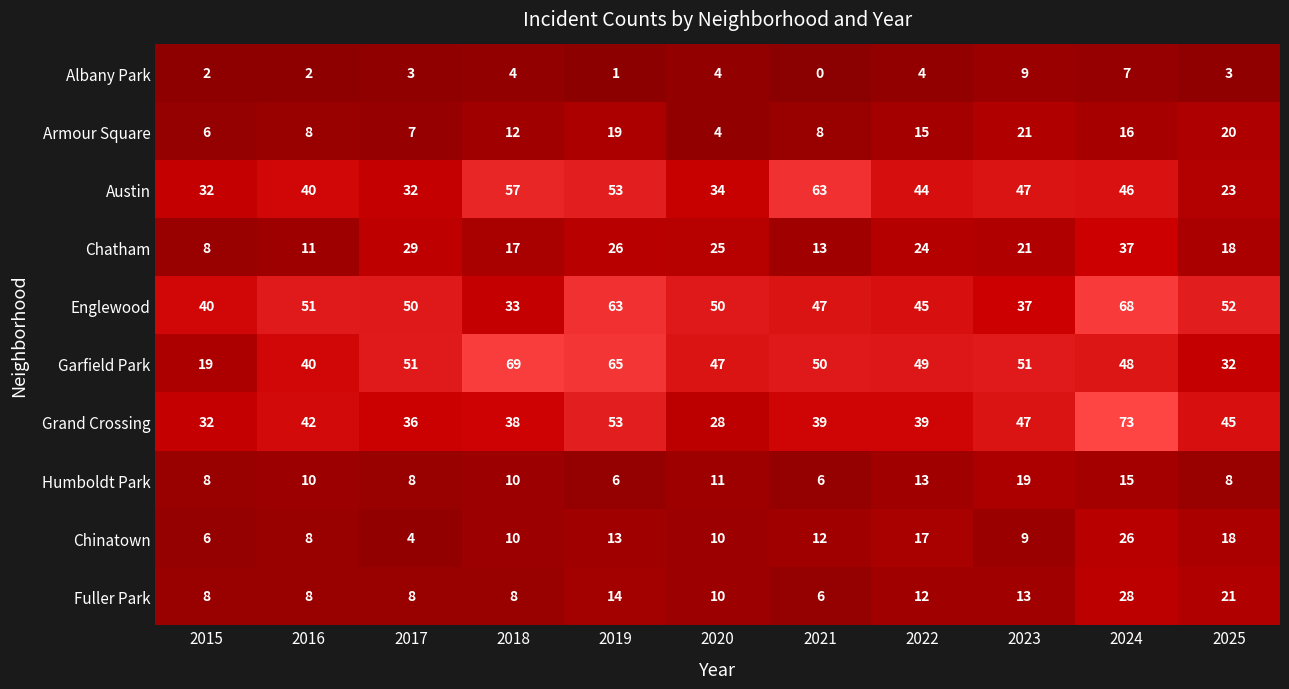

What is the difference between the maximum and second lowest values in the Fuller Park series?

20